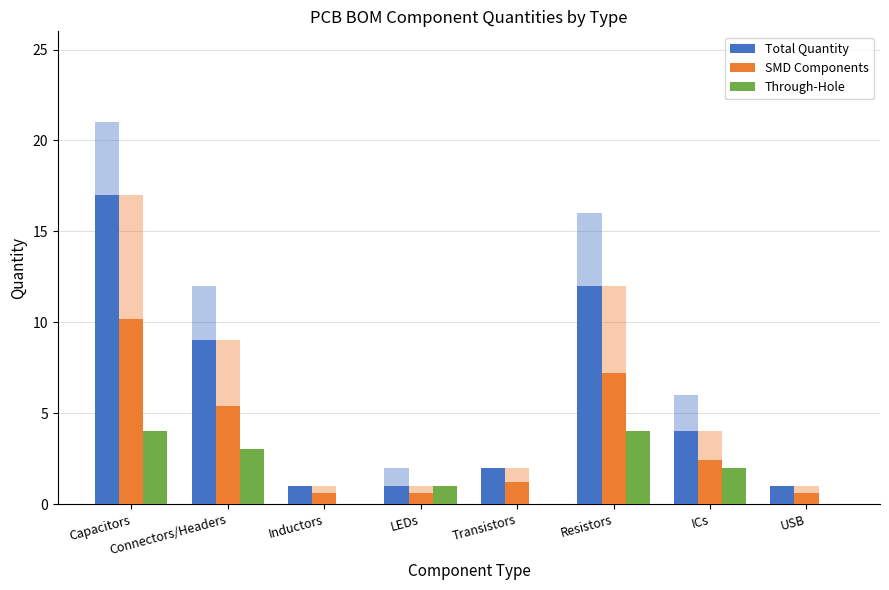

What is the sum of the SMD Components values at ICs and Inductors?

3.0